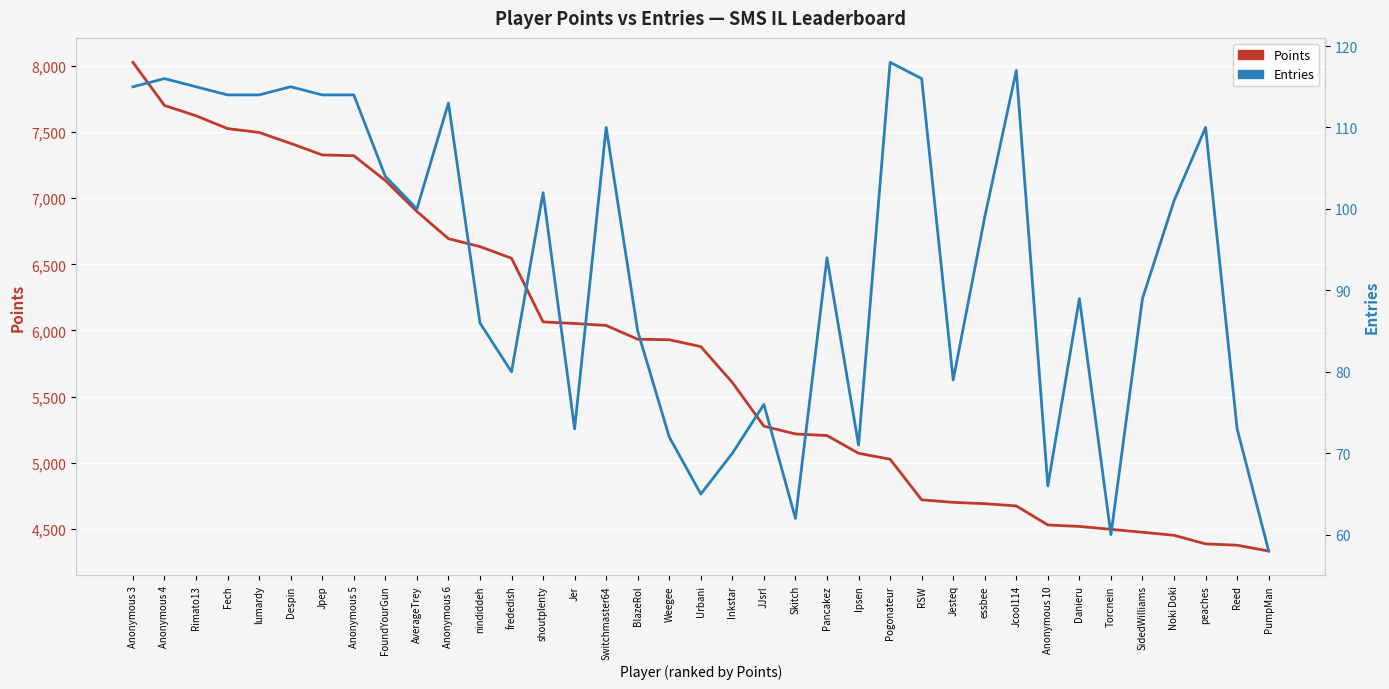

At peaches, list the series in order from largest to smallest.

Points, Entries